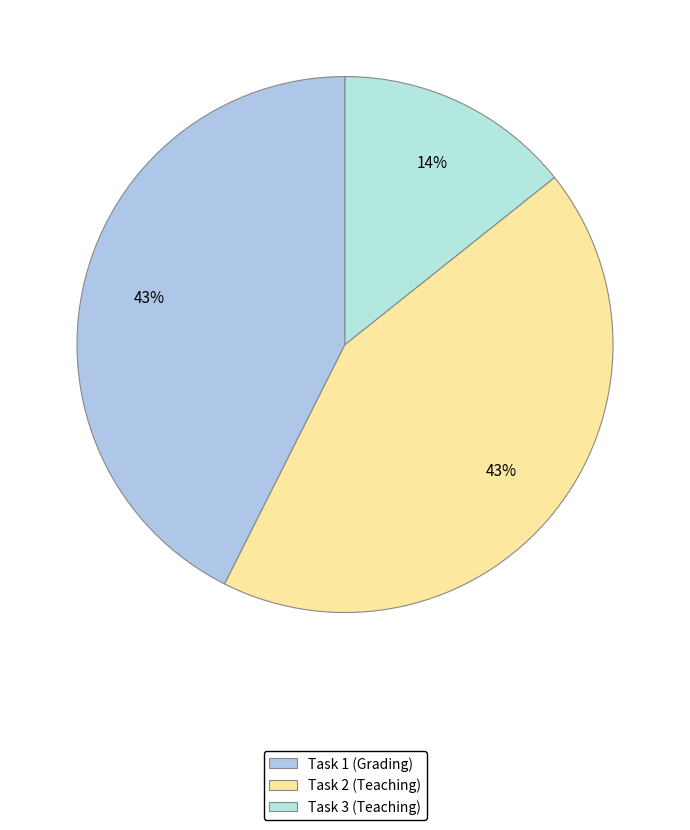

Count the number of slices in the pie.

3